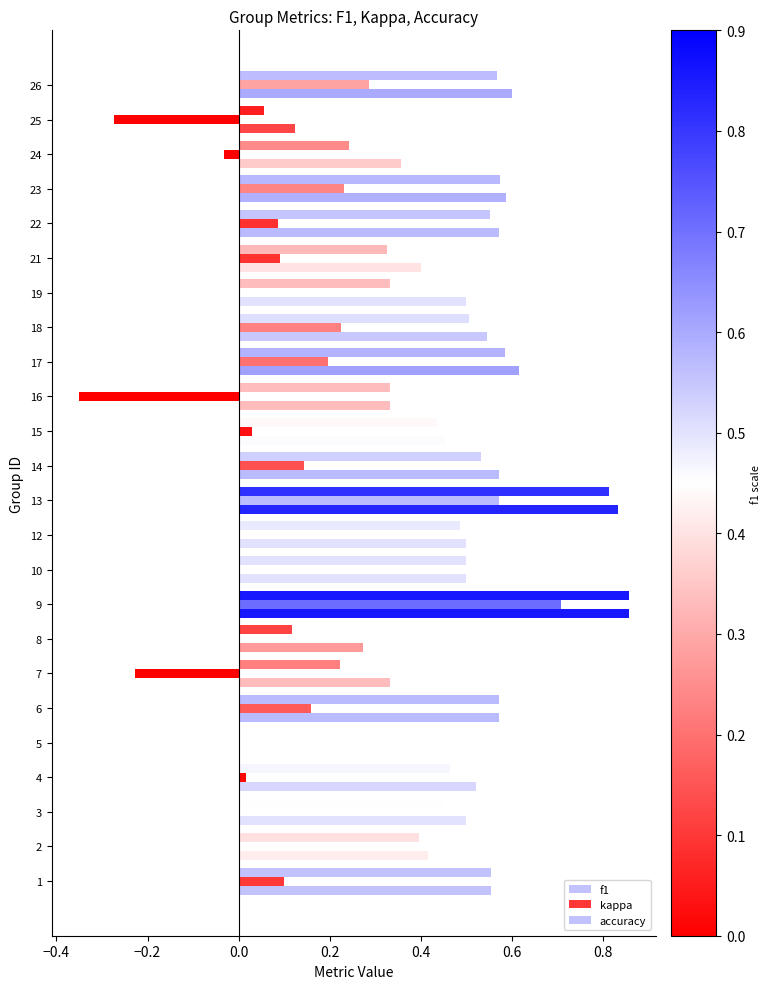

How many series are shown in this chart?

3